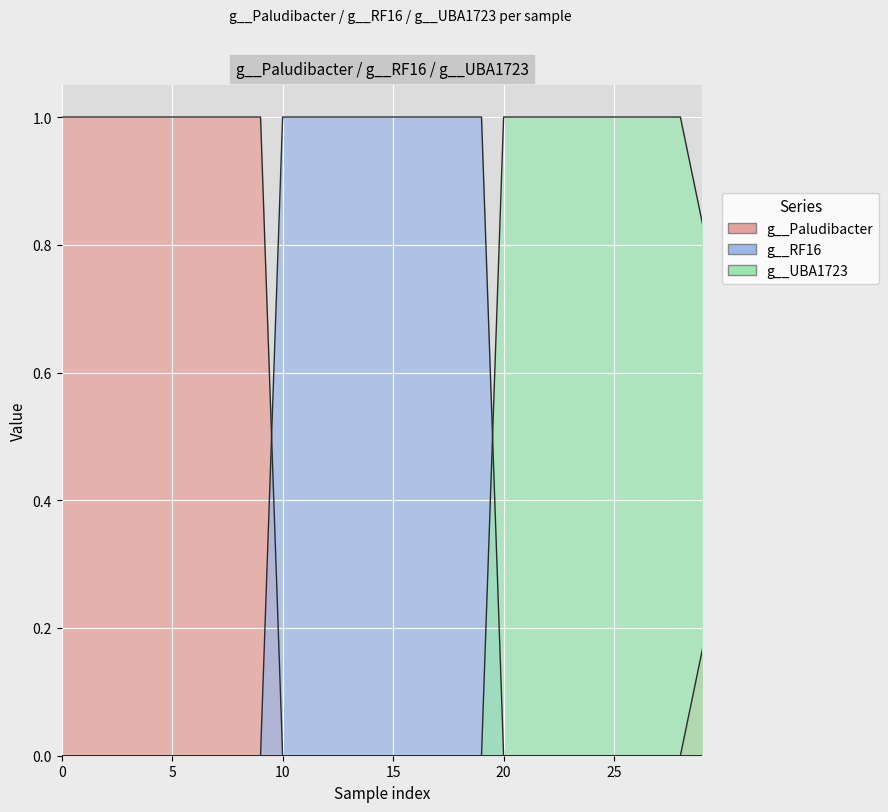

List the series in order of their peak value, lowest first.

g__Paludibacter, g__RF16, g__UBA1723